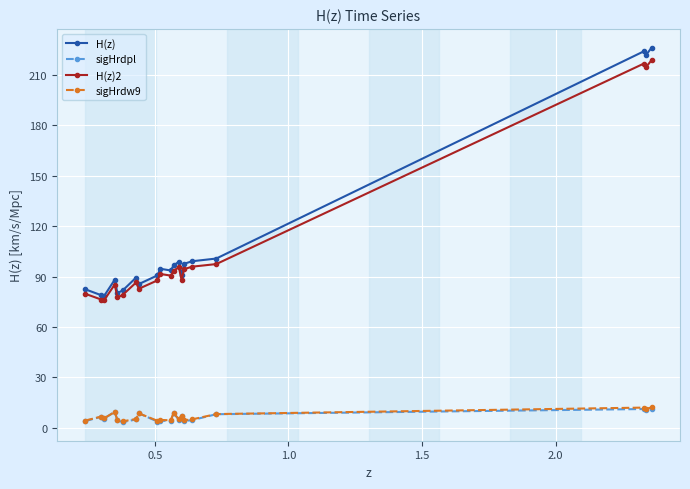

Which series has the largest range (max minus min)?

H(z)